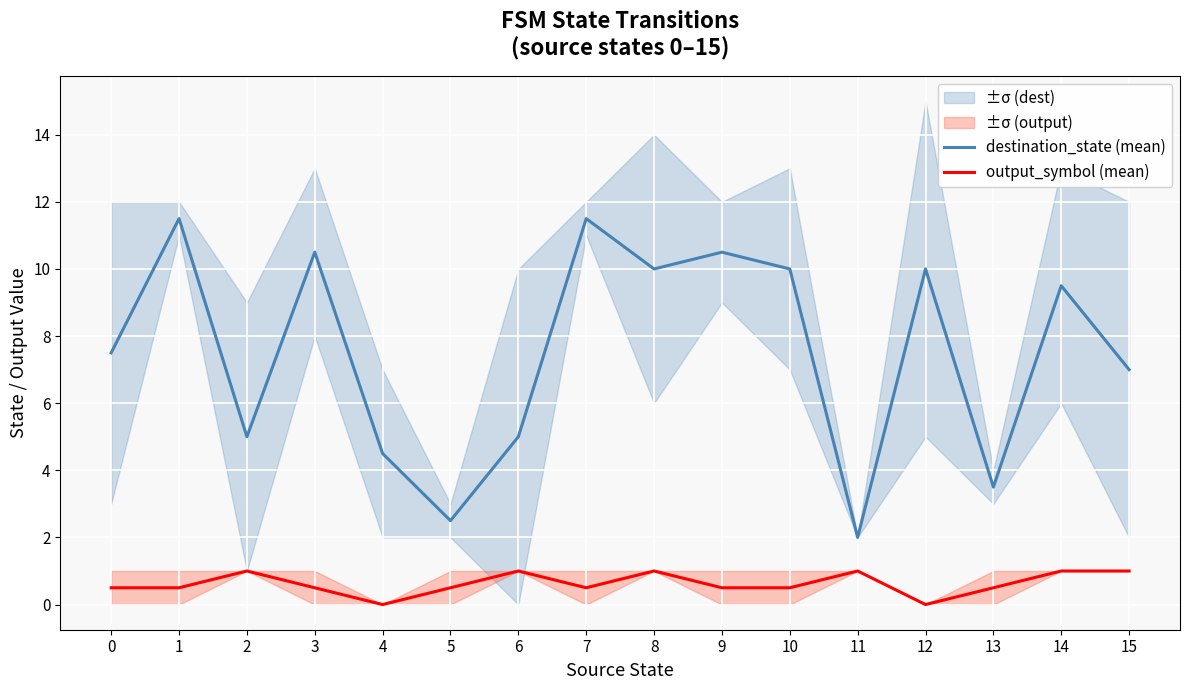

At how many categories does at least one series exceed 10?

4